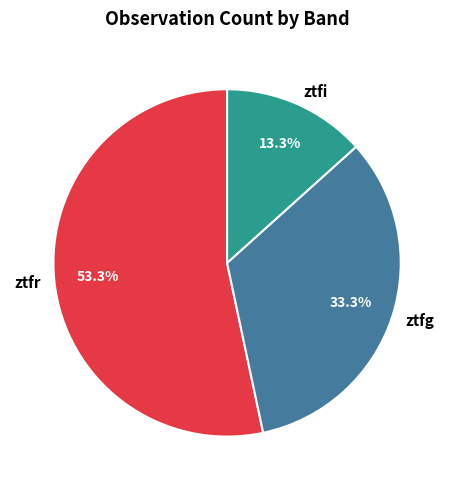

Combined, what portion of the pie is ztfi and ztfr?

66.7%